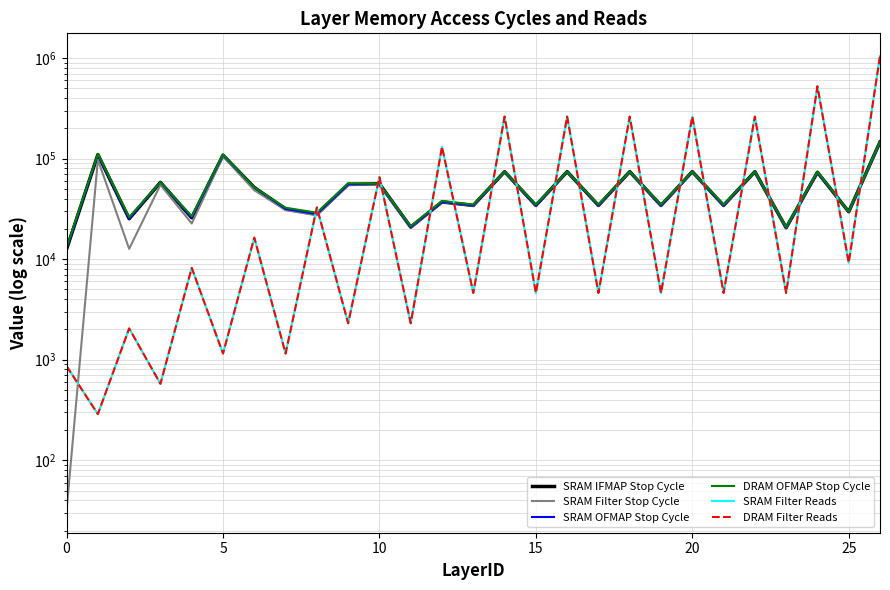

What is the difference between the maximum and minimum values in the SRAM IFMAP Stop Cycle series?

133809